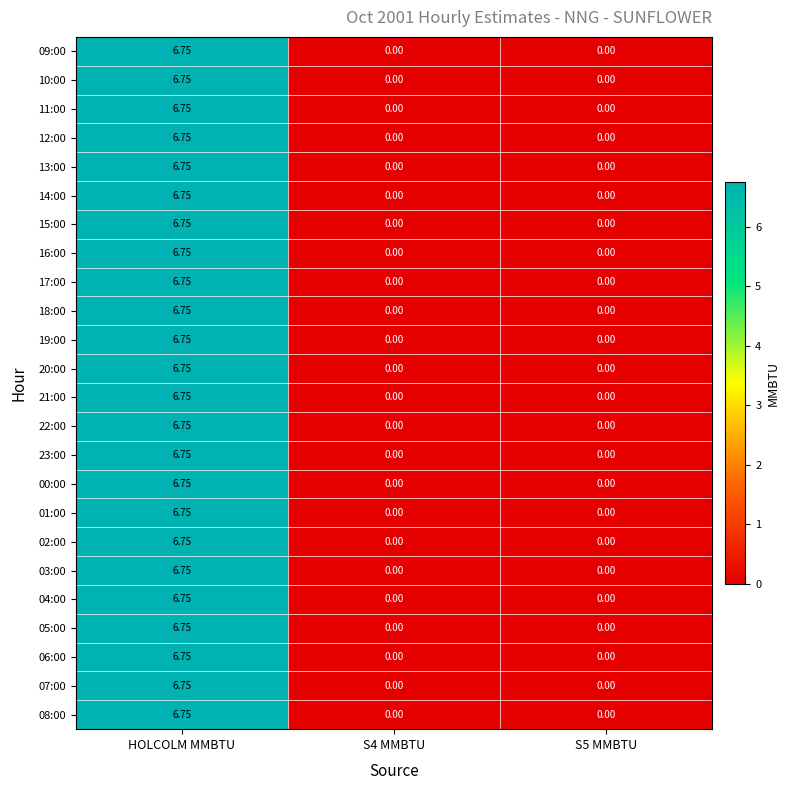

Which category has the highest value across all series?

HOLCOLM MMBTU